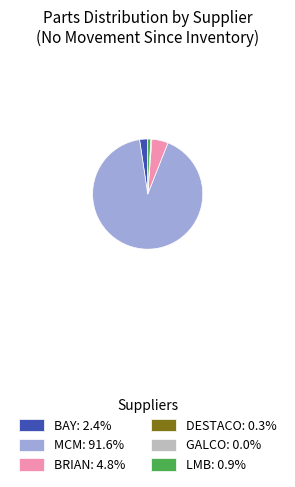

Does BAY: 2.4% account for over 50% of the chart?

No